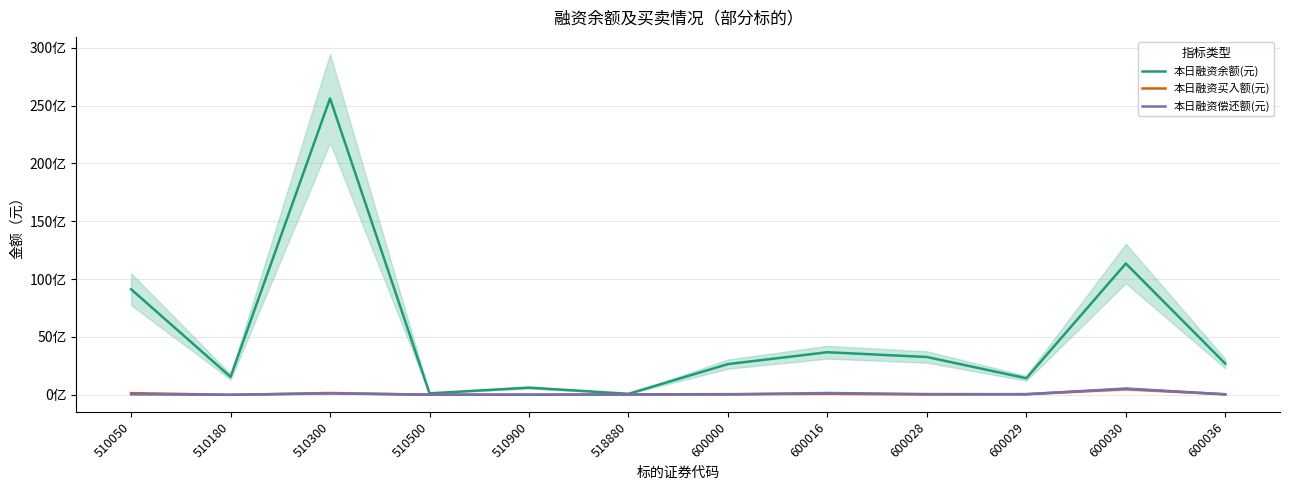

True or false: 本日融资偿还额(元) and 本日融资余额(元) intersect in this chart.

False